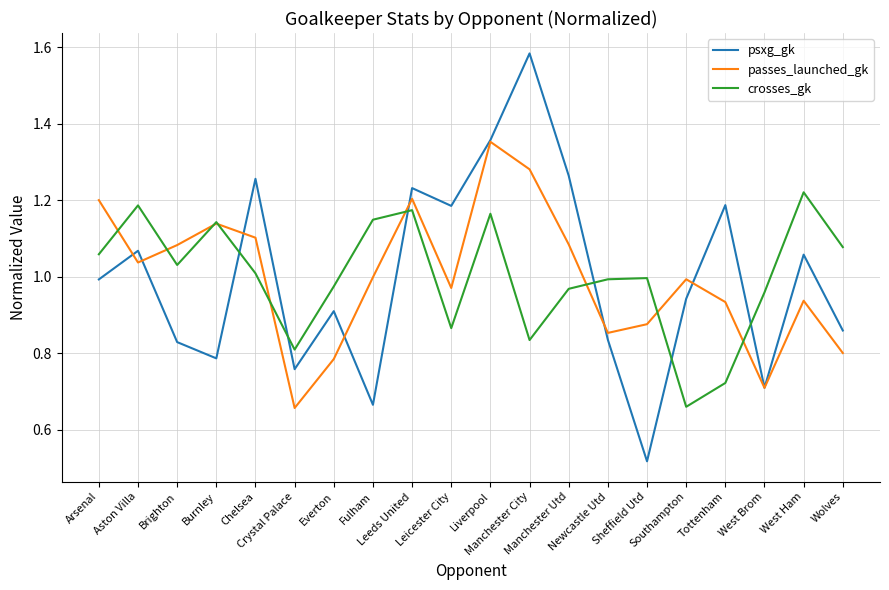

Where do passes_launched_gk and psxg_gk first cross each other?

Arsenal and Aston Villa